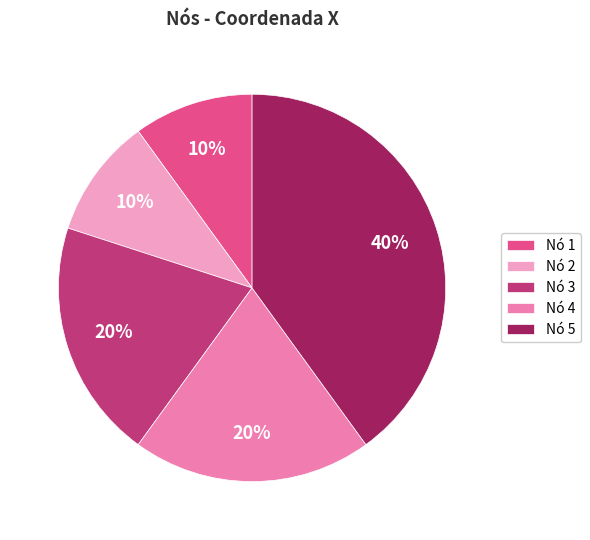

Does any single category account for the majority?

No